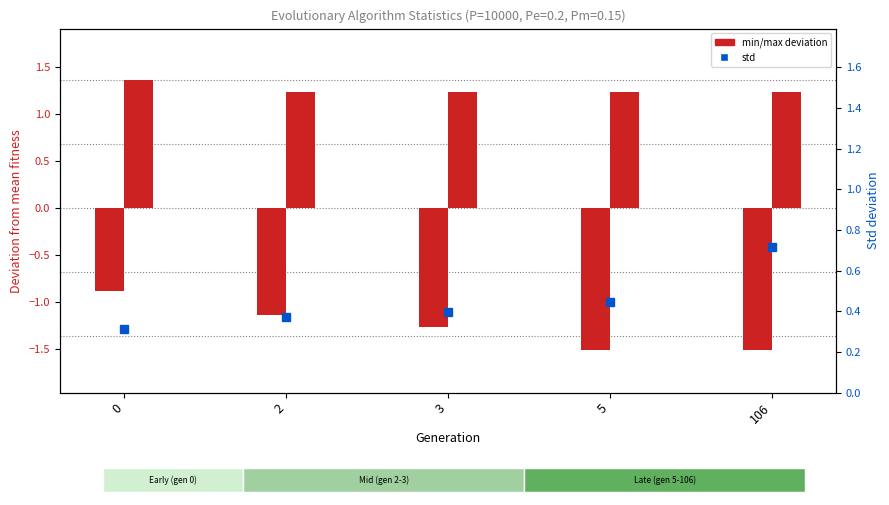

Reading left to right, transcribe all the data shown in this chart.

min deviation: -0.9	-1.1	-1.3	-1.5	-1.5
max deviation: 1.4	1.2	1.2	1.2	1.2
std: 0.3	0.4	0.4	0.4	0.7